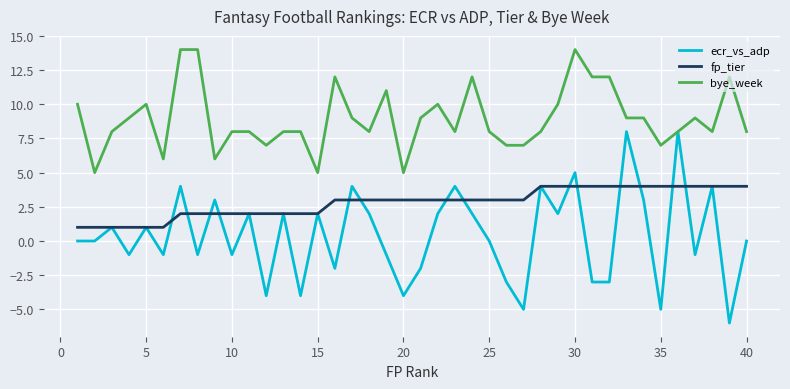

True or false: fp_tier and bye_week intersect in this chart.

False